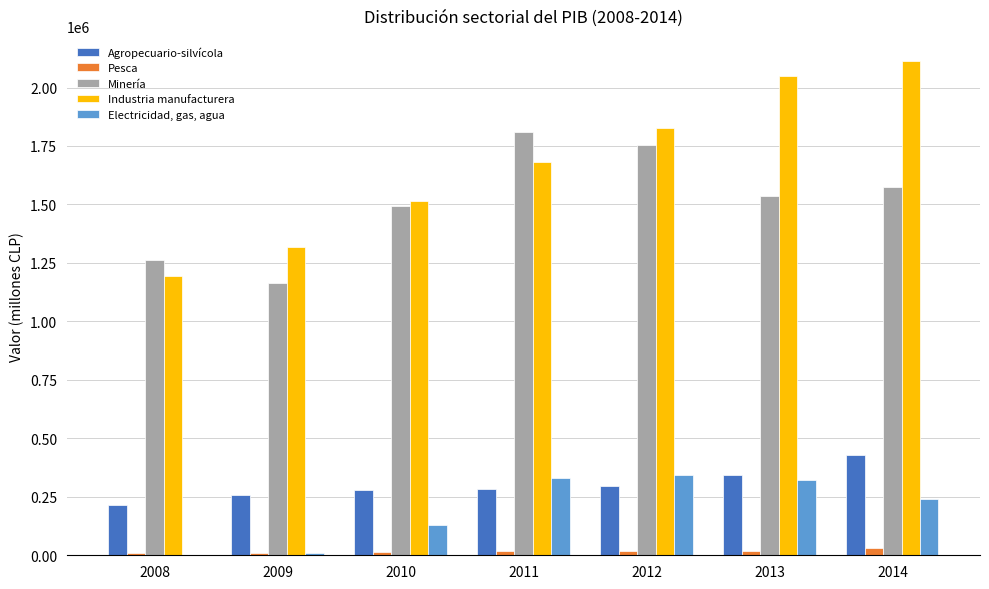

Which series has the largest range (max minus min)?

Industria manufacturera